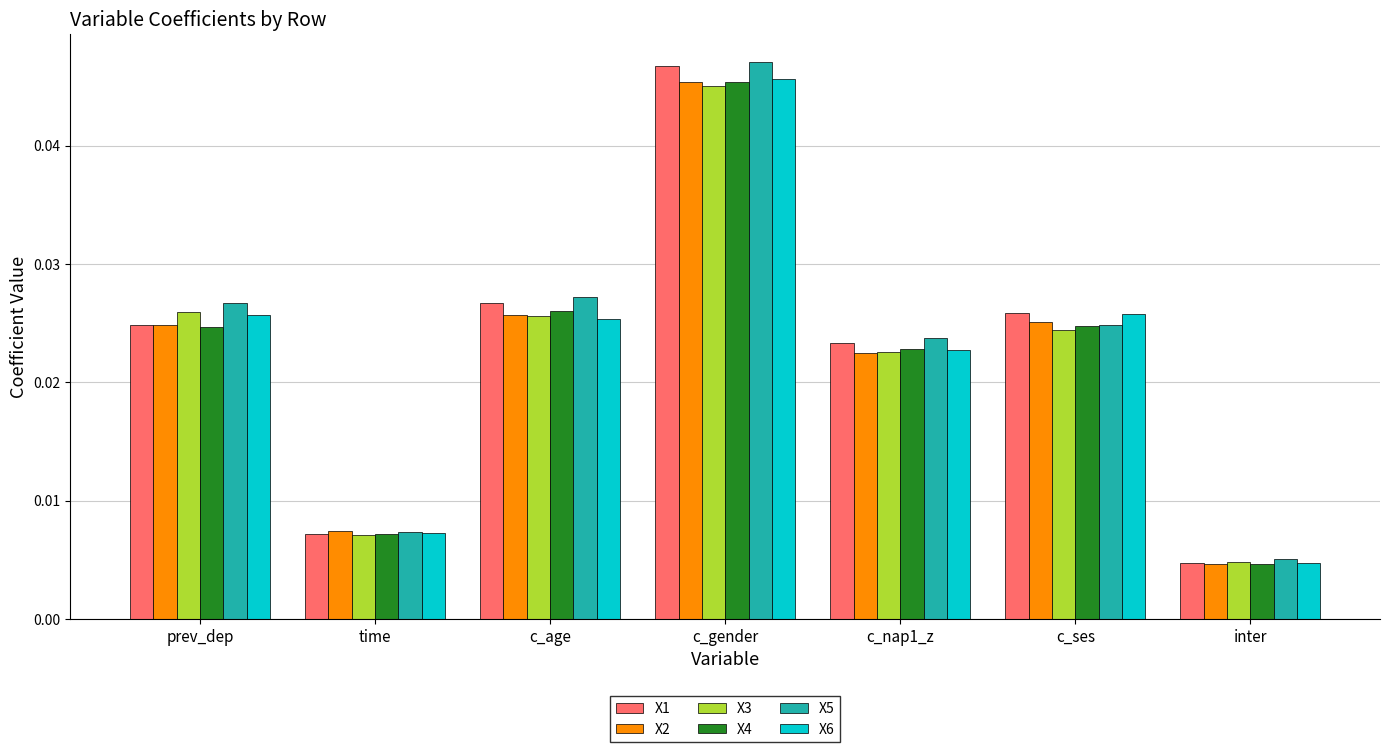

Which series has the largest range (max minus min)?

X5